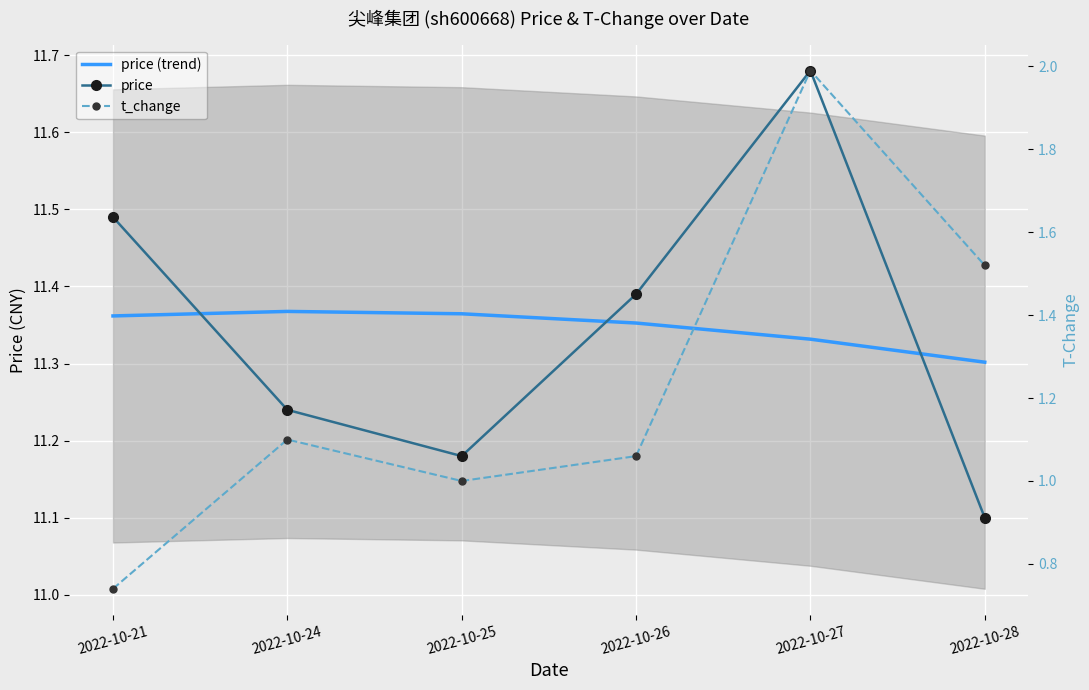

At which label does price reach its peak?

2022-10-27